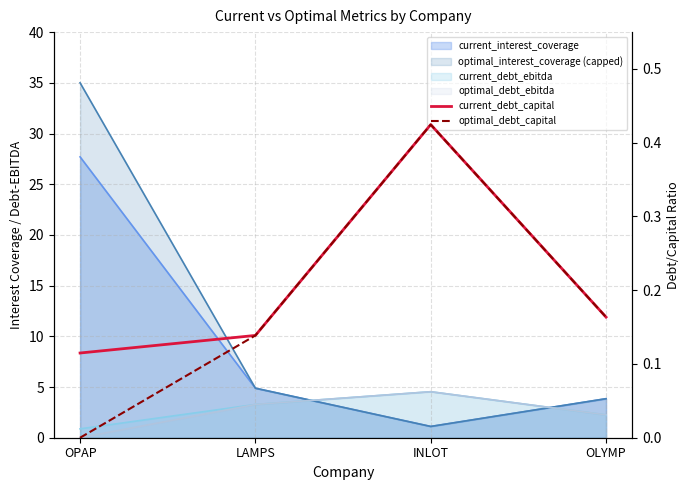

At which category is the sum across all series the highest?

INLOT